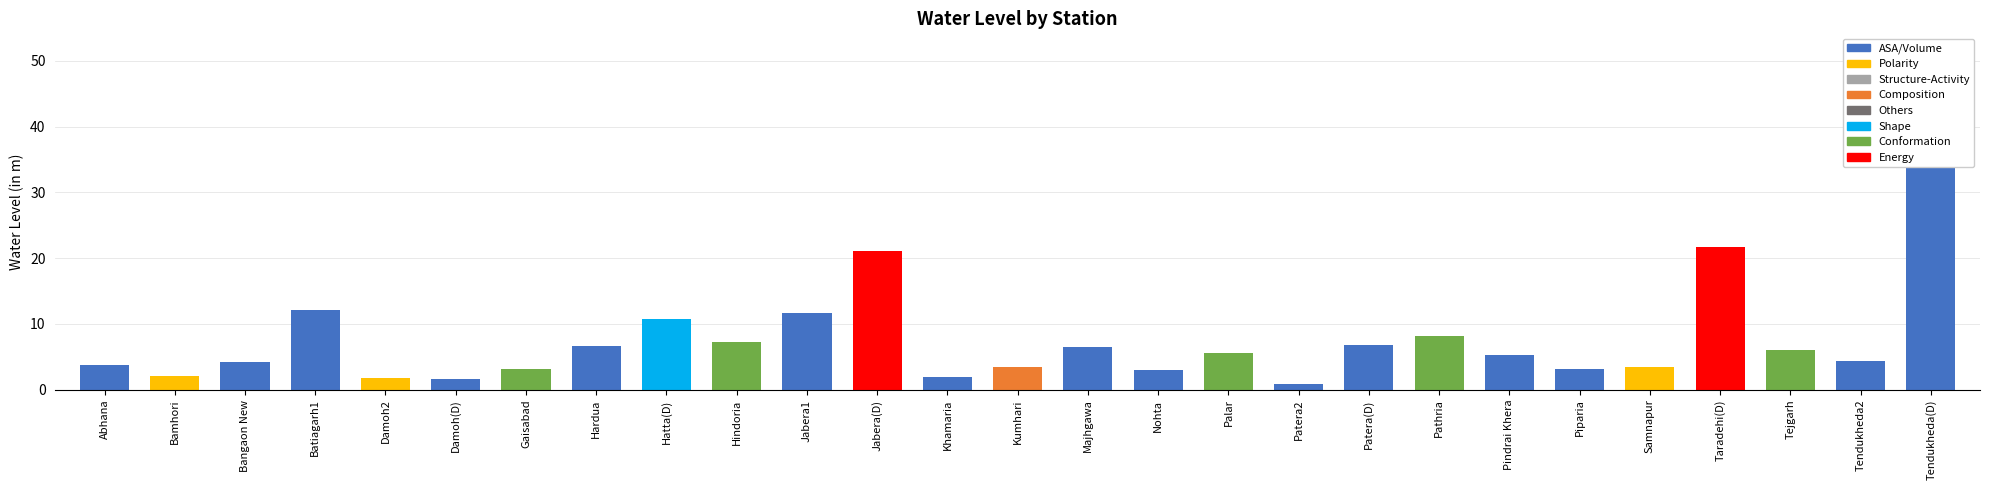

Reading right to left, extract all data points from this chart.

Tendukheda(D)=48.4	Tendukheda2=4.3	Tejgarh=6.1	Taradehi(D)=21.7	Samnapur=3.4	Piparia=3.1	Pindrai Khera=5.2	Pathria=8.1	Patera(D)=6.8	Patera2=0.8	Palar=5.6	Nohta=2.9	Majhgawa=6.5	Kumhari=3.5	Khamaria=2.0	Jabera(D)=21.1	Jabera1=11.7	Hindoria=7.2	Hatta(D)=10.7	Hardua=6.6	Gaisabad=3.1	Damoh(D)=1.6	Damoh2=1.7	Batiagarh1=12.1	Bangaon New=4.2	Bamhori=2.1	Abhana=3.8